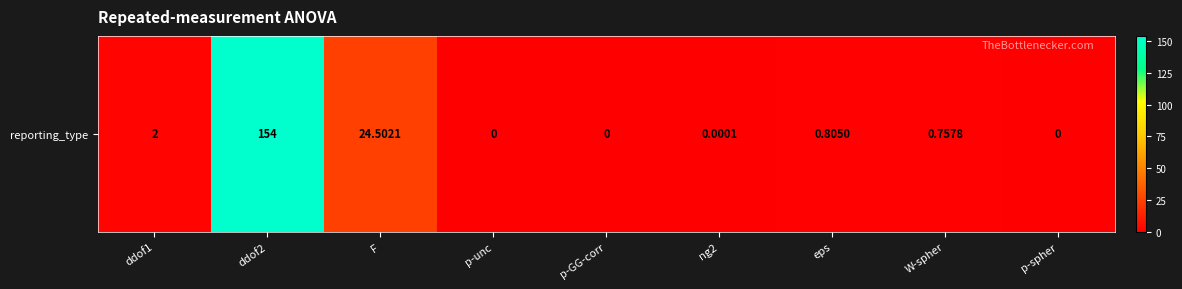

The chart shows a value of 0.0 at p-spher. True or false?

True